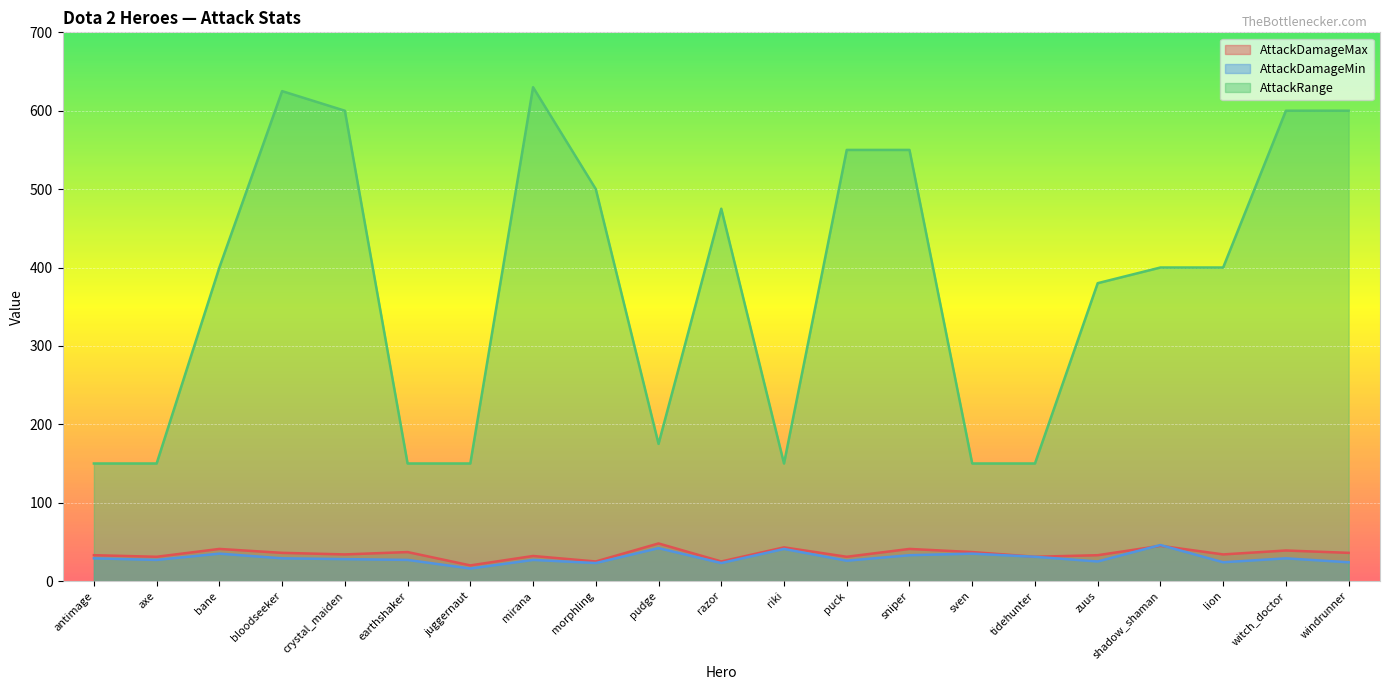

What are all the series names shown in the legend?

AttackDamageMax, AttackDamageMin, AttackRange